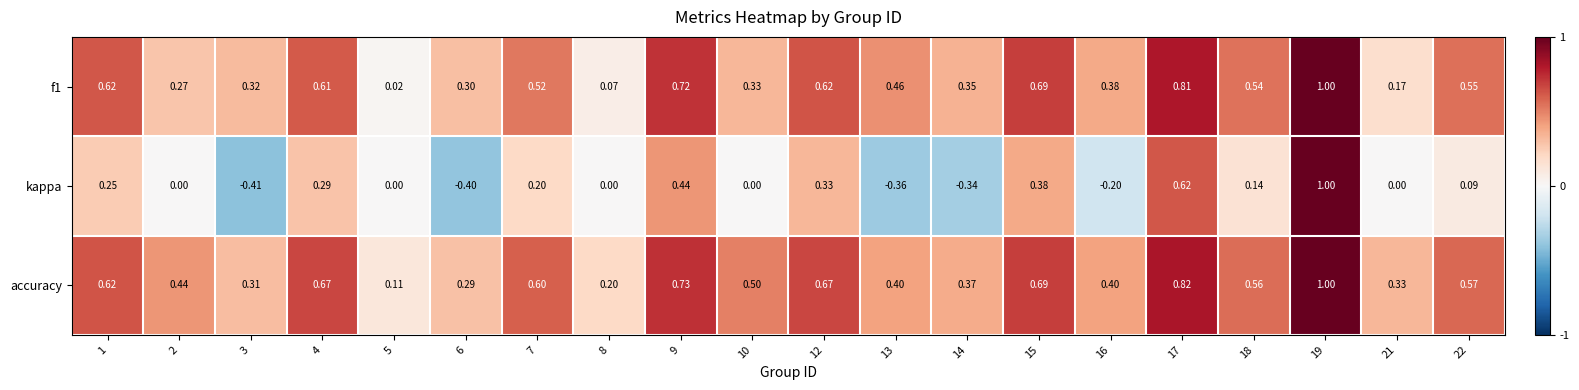

Which series has the largest total across all categories?

accuracy